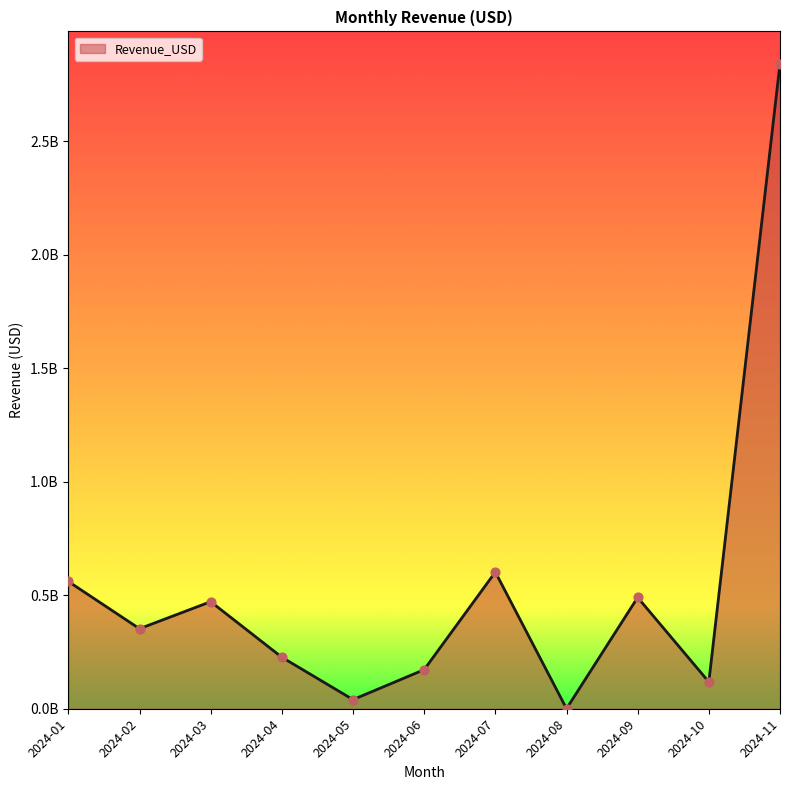

What is the ratio of the value at 2024-11 to the value at 2024-01?

5.1